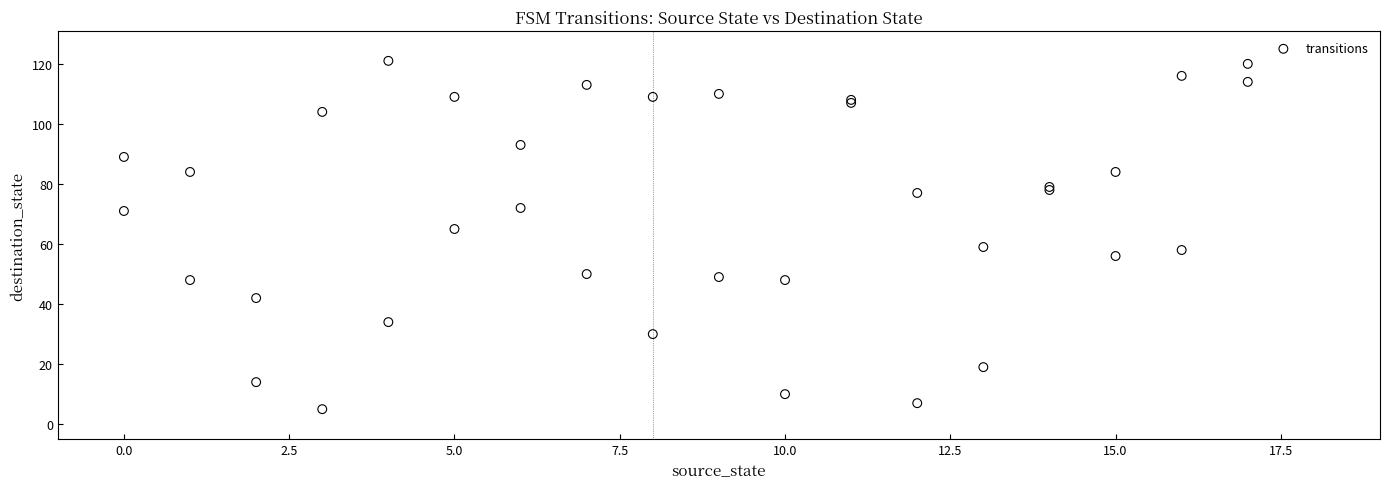

What Y value in the scatter plot is closest to 63?

65